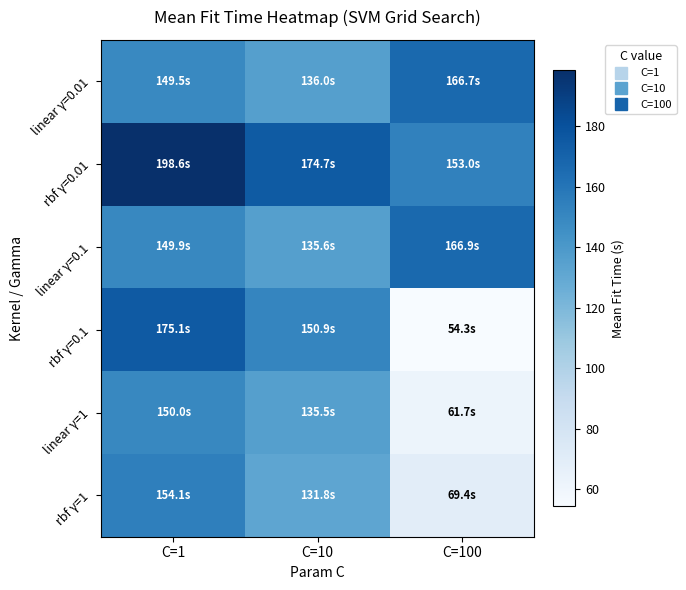

Rank the series by their maximum value, from highest to lowest.

rbf γ=0.01, rbf γ=0.1, linear γ=0.1, linear γ=0.01, rbf γ=1, linear γ=1